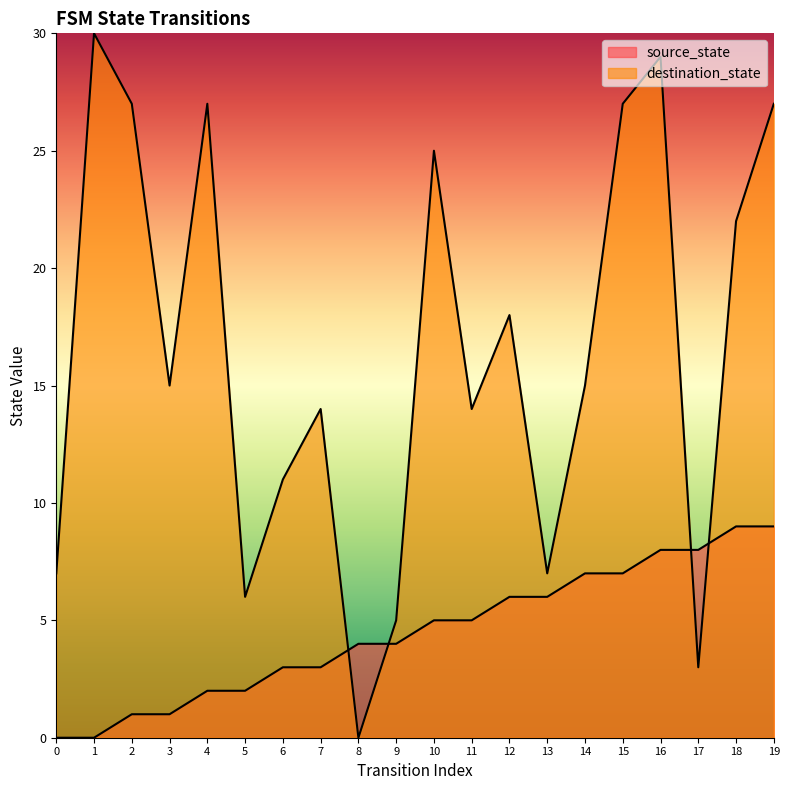

Which series has the largest range (max minus min)?

destination_state